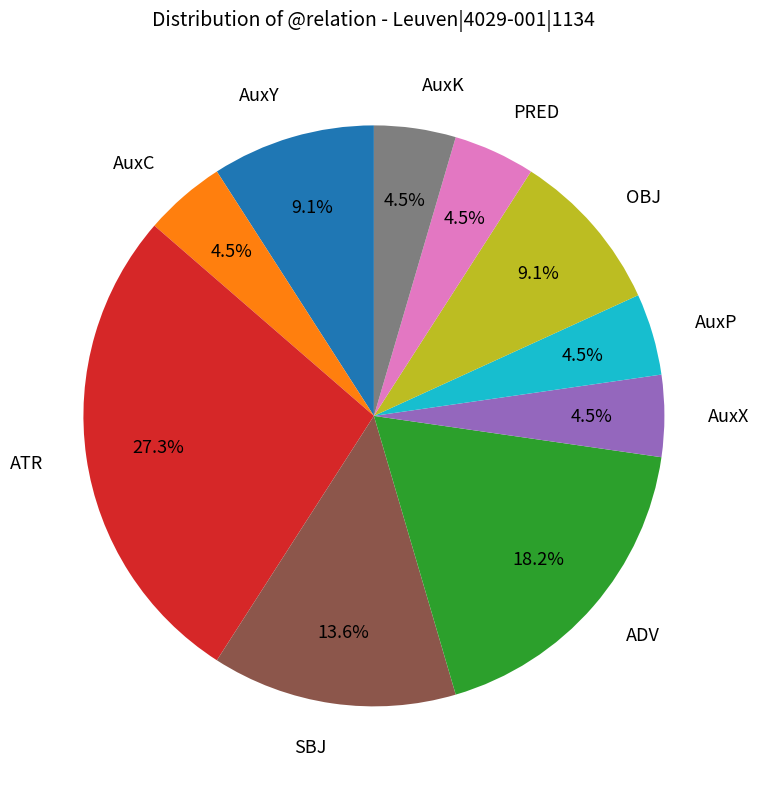

Which has a higher value, PRED or ATR?

ATR